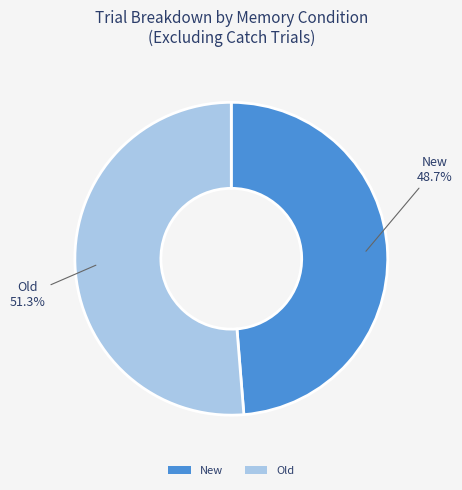

Count the number of slices in the pie.

2